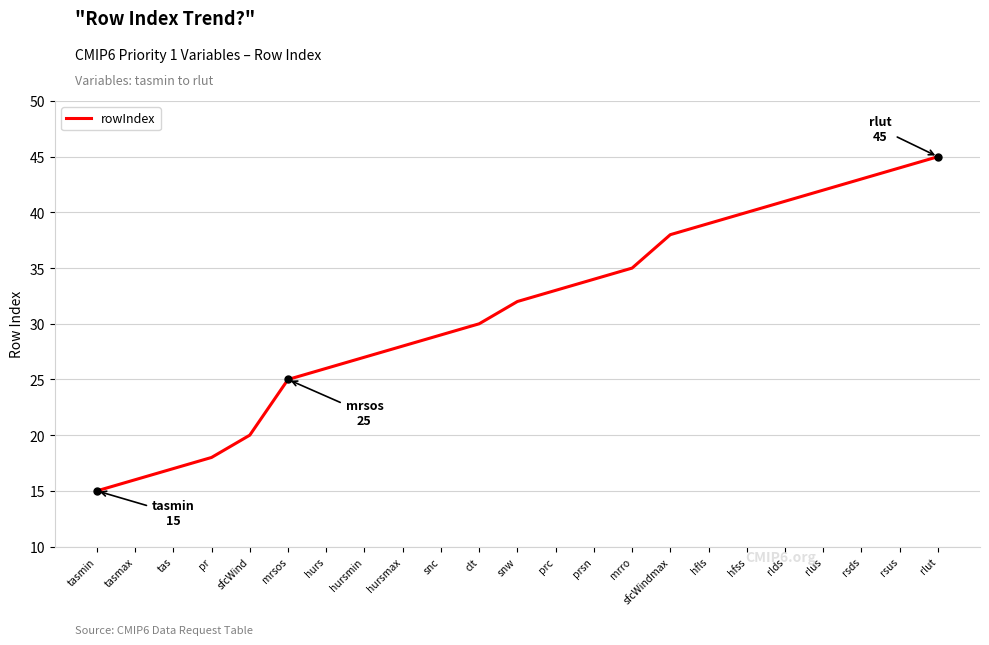

What is the average value?

31